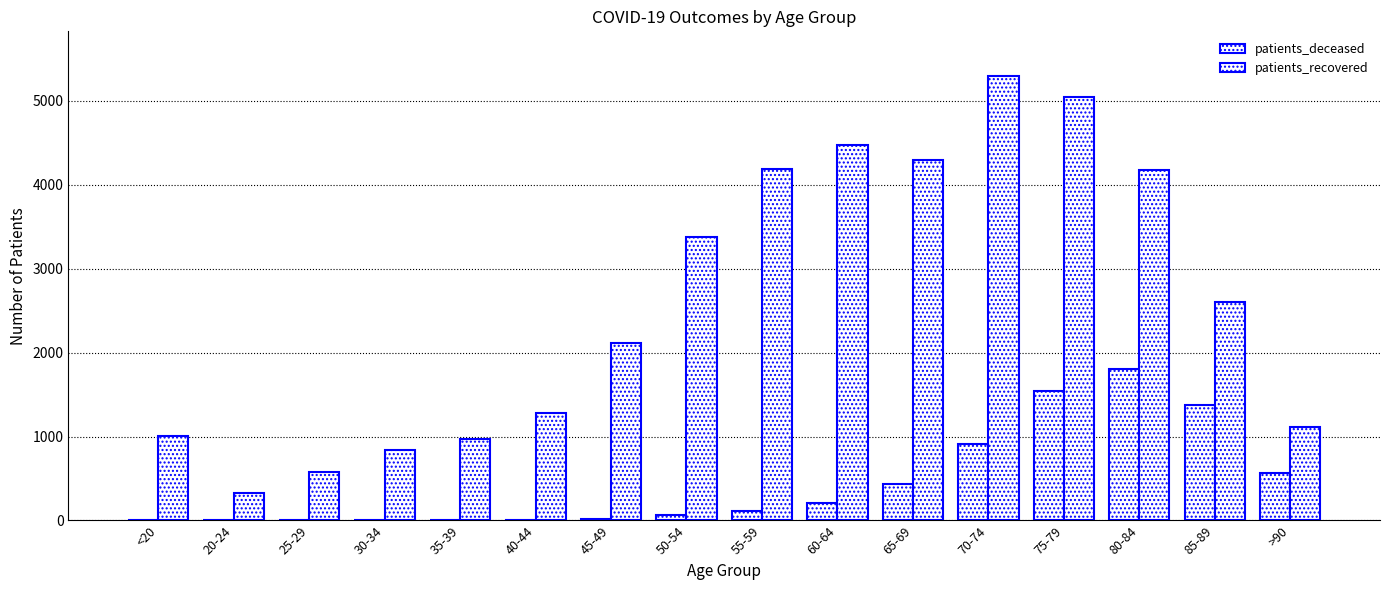

Rank the series at 35-39 from lowest to highest value.

patients_deceased, patients_recovered